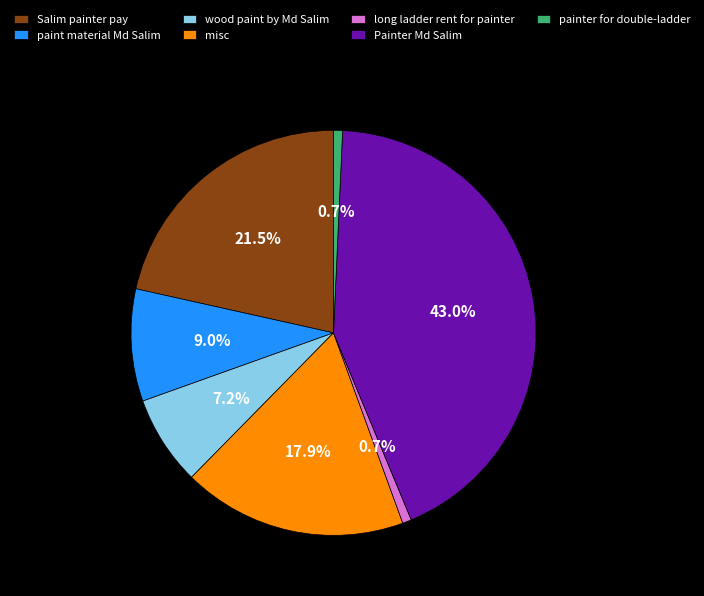

Count the number of slices in the pie.

7